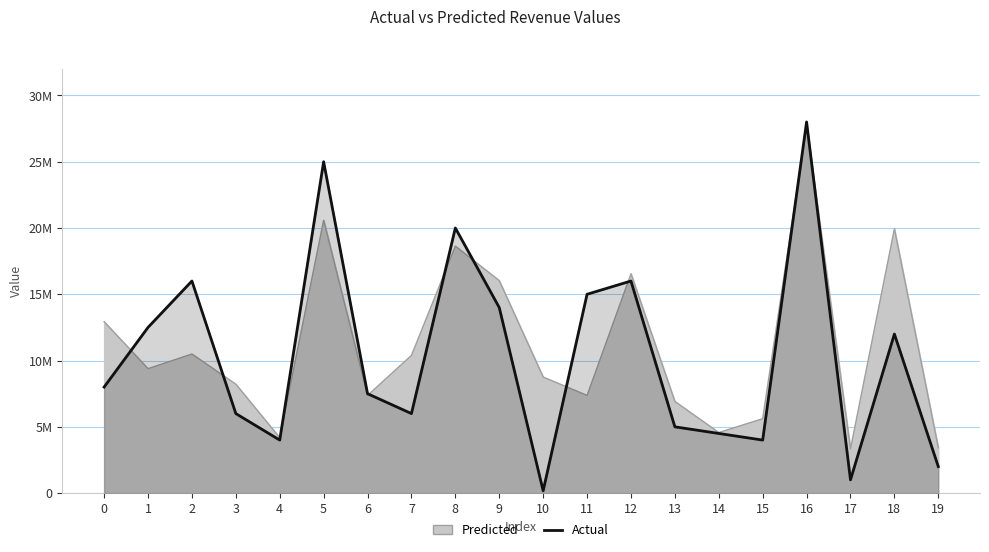

What is the lowest value of the Predicted series?

3333562.0